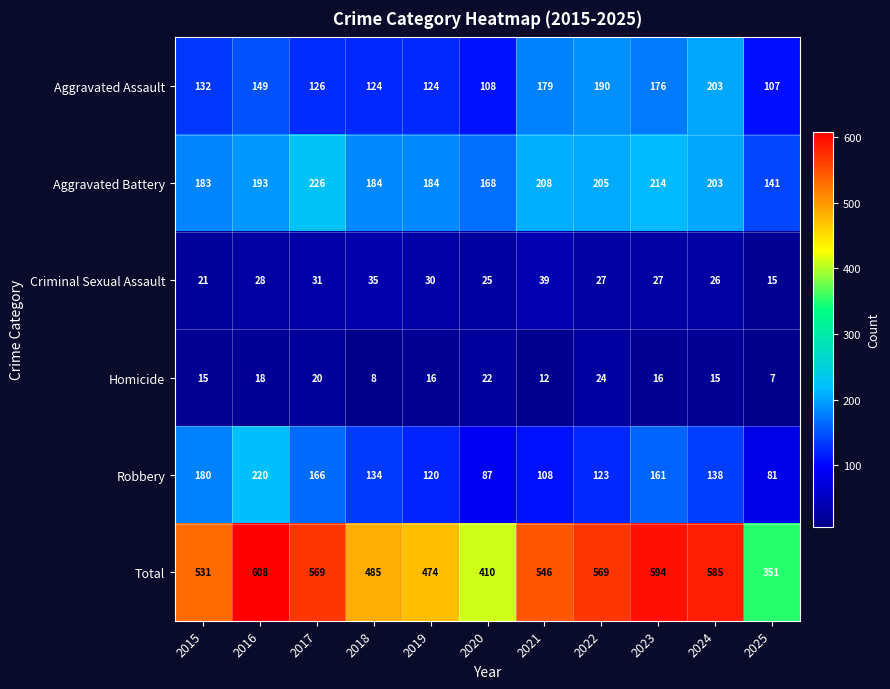

At how many categories does at least one series exceed 574?

3